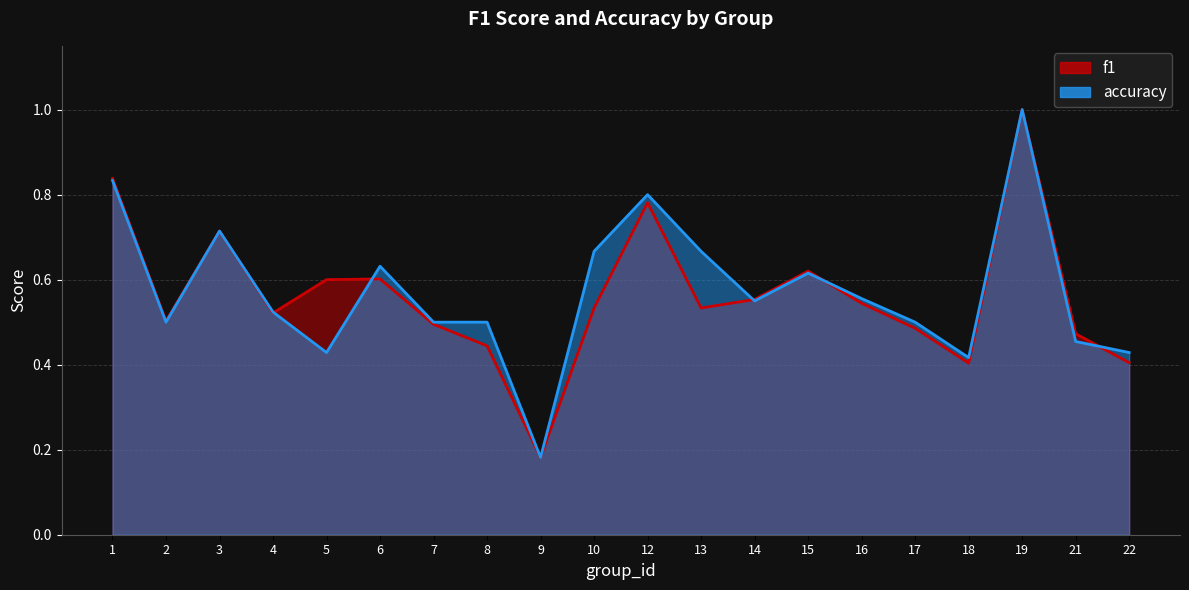

Which category has the lowest value in the f1 series?

9